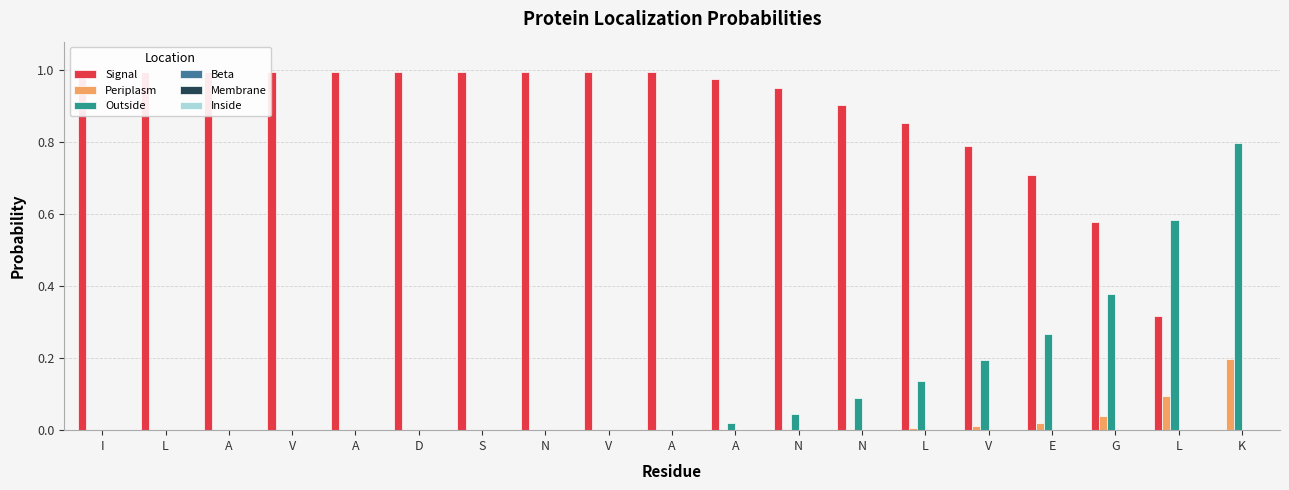

At how many categories does at least one series exceed 0?

19